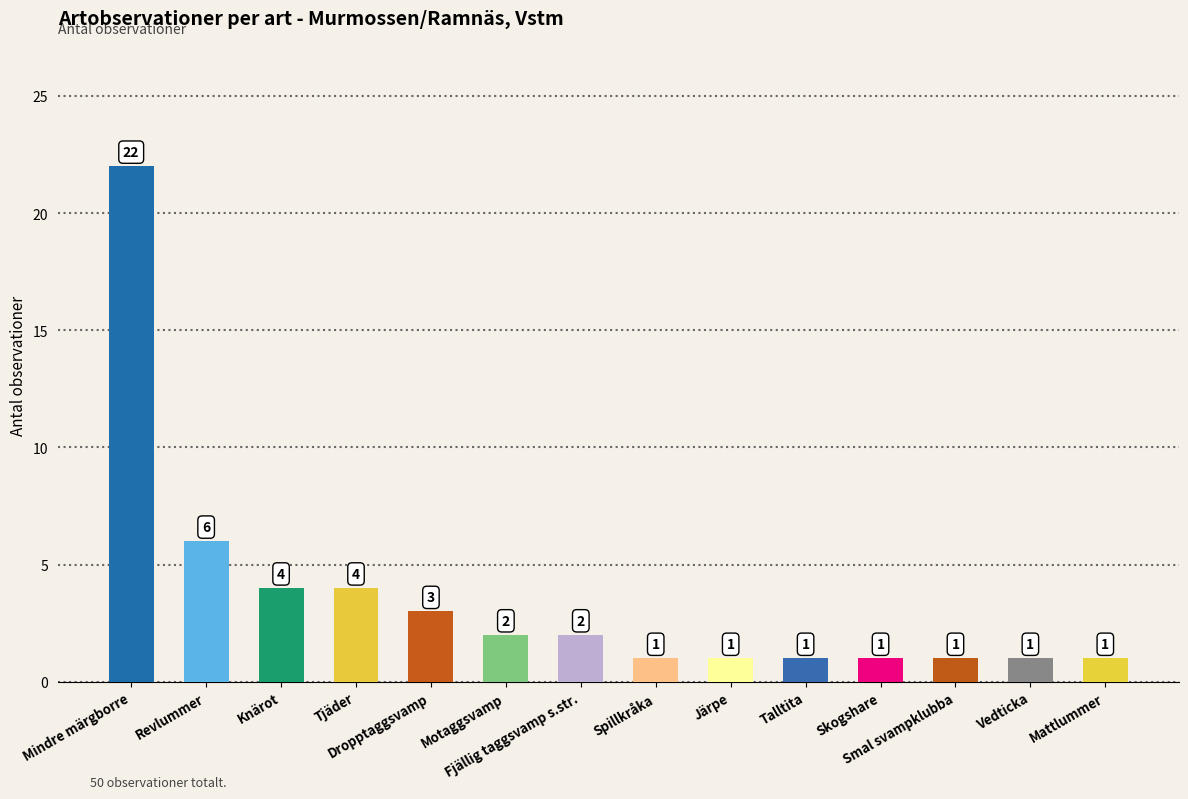

What position from the left is Mindre märgborre?

1